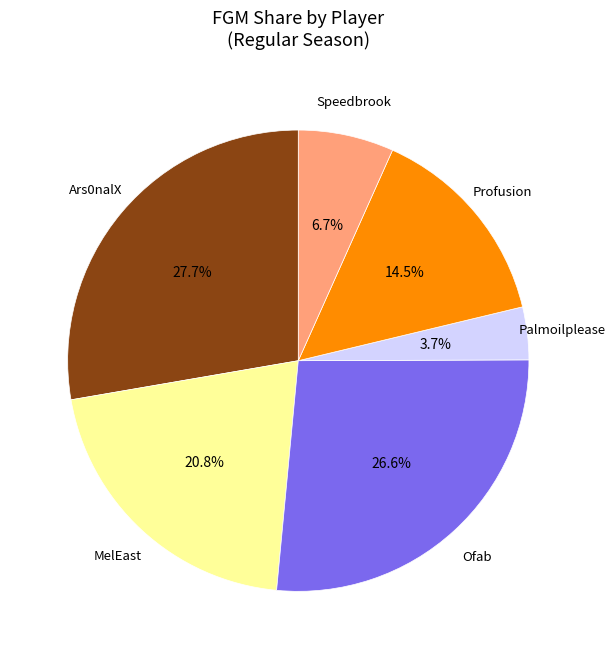

Does any single category account for the majority?

No